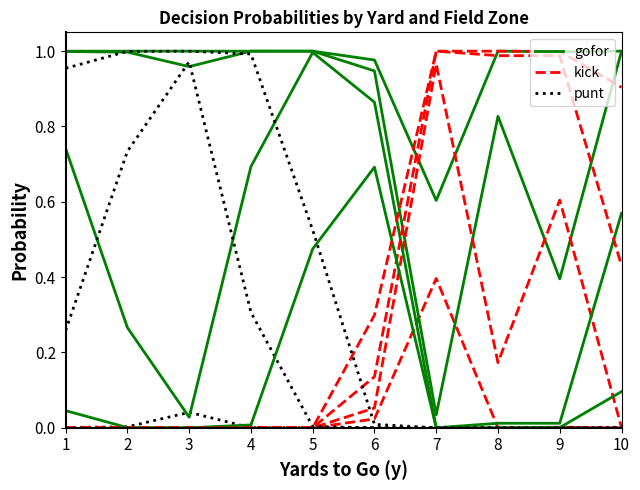

Where is punt nearest to the value 0?

1